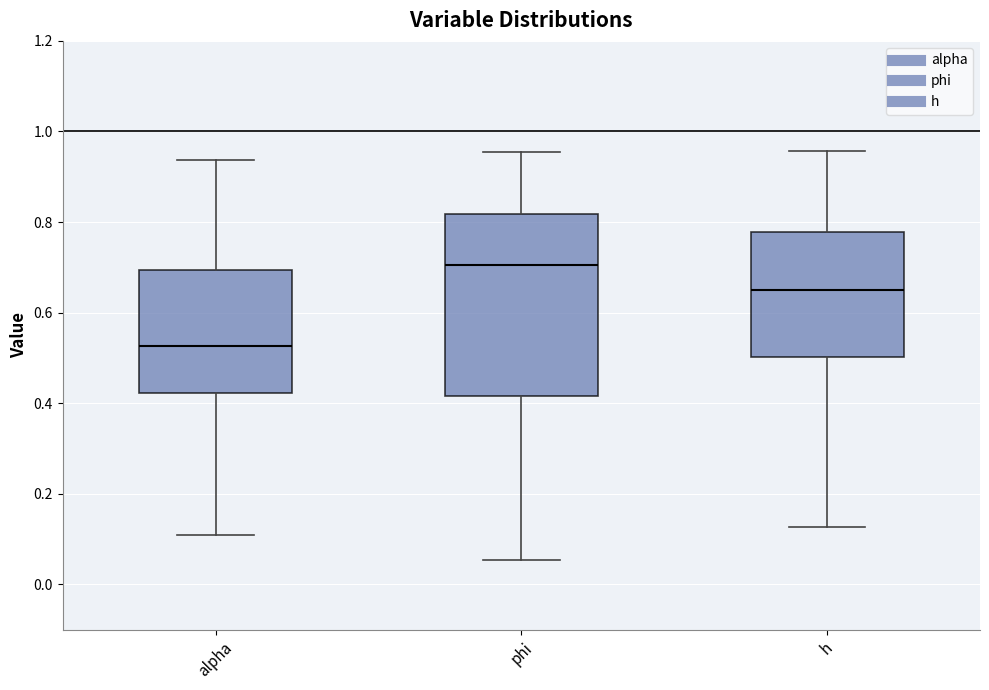

Reading left to right, transcribe this box plot: for each box, give where its median line is, the range the box spans, and where its two whiskers end, as read against the y-axis. The values are not printed on the chart, so give them approximately, as read against the axis.

alpha: median 0.52, box 0.42 to 0.70, whiskers 0.10 to 0.94
phi: median 0.70, box 0.42 to 0.82, whiskers 0.06 to 0.96
h: median 0.66, box 0.50 to 0.78, whiskers 0.12 to 0.96